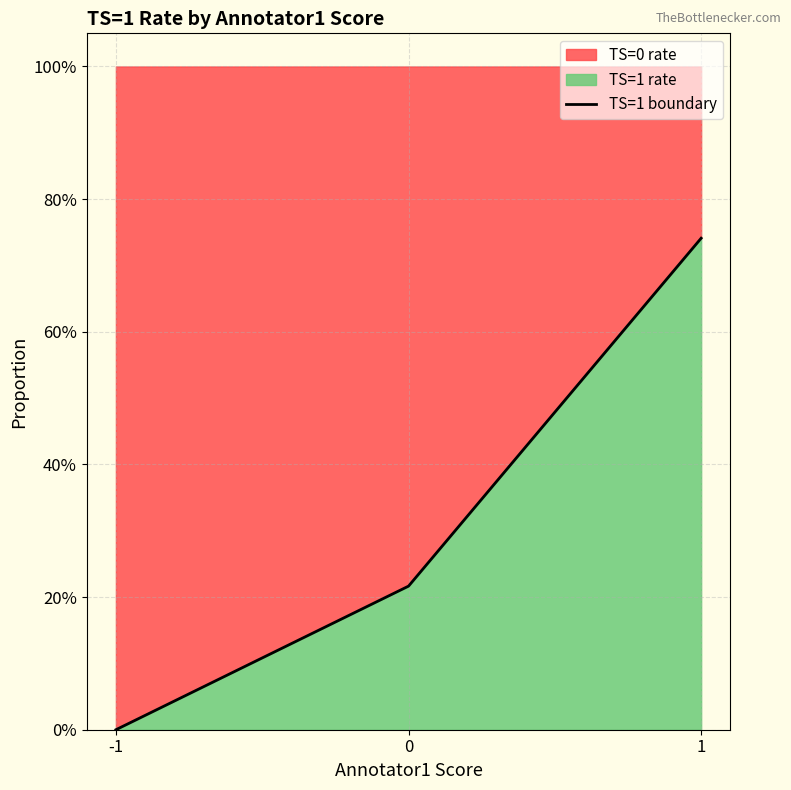

Which category has the lowest value across all series?

-1